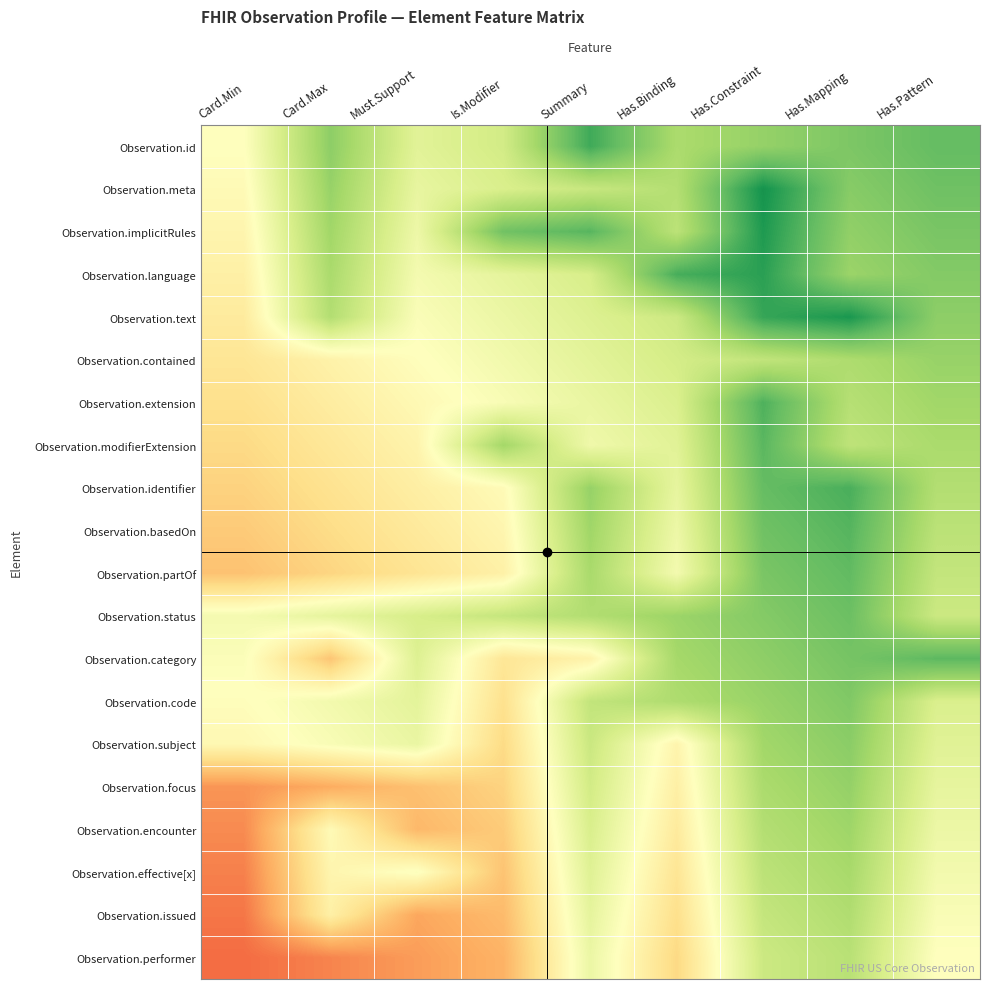

At which category is the sum across all series the highest?

Has.Constraint